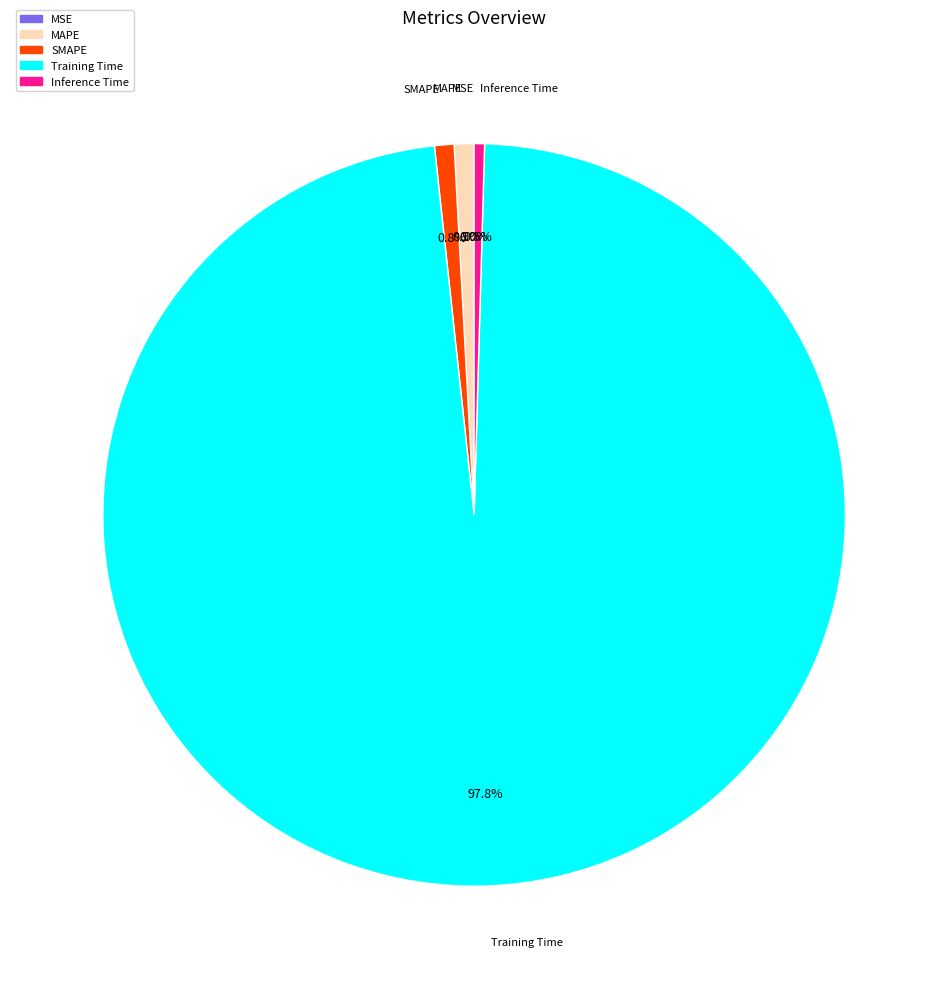

To the nearest percent, what is the average slice percentage?

20%